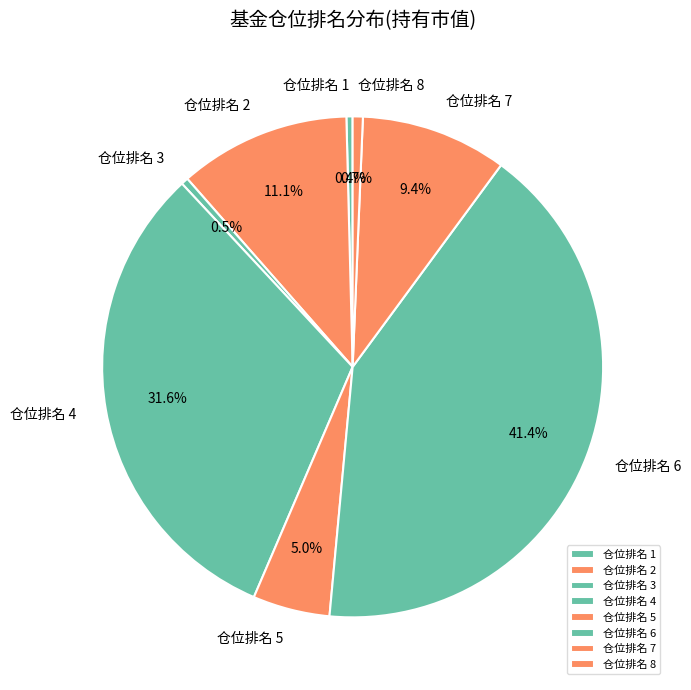

What percentage is NOT represented by 仓位排名 2?

88.9%